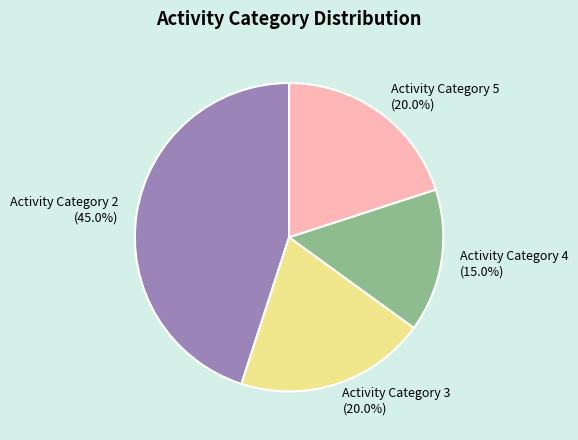

To the nearest percent, what portion does Activity Category 2 represent?

45%